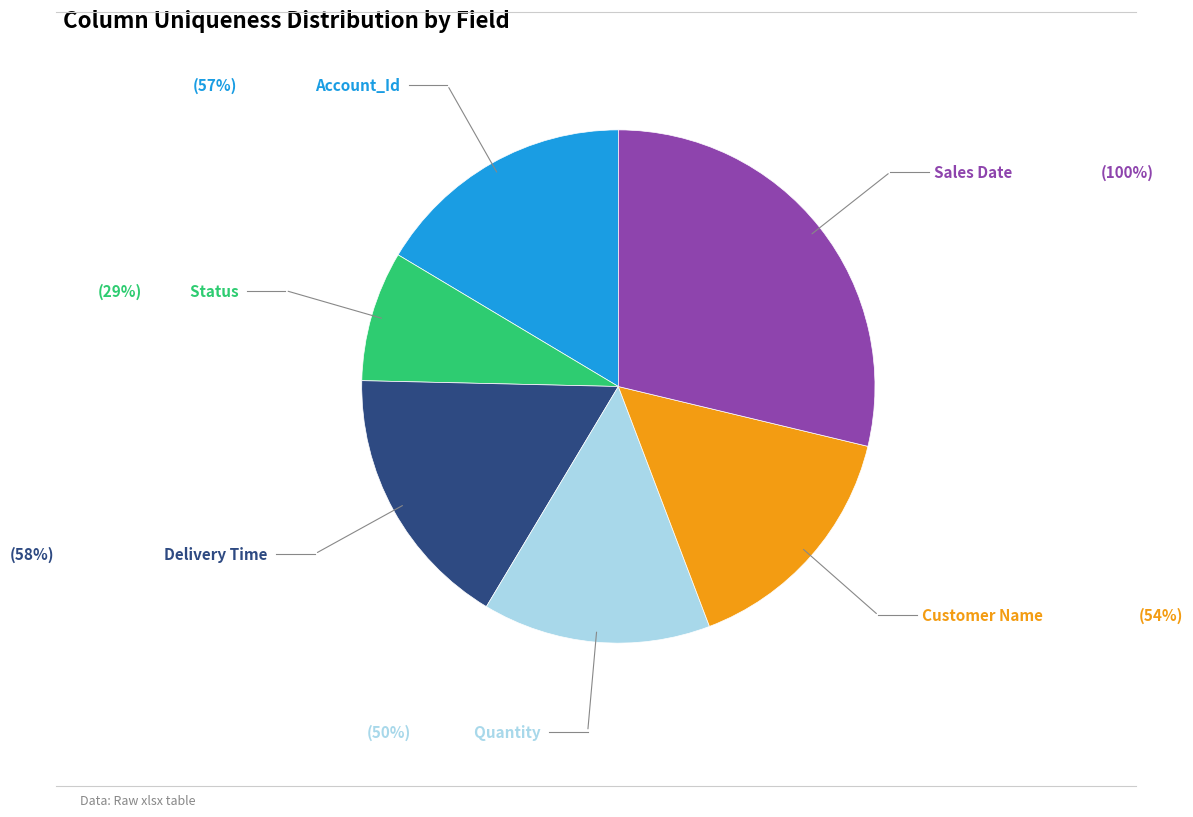

Is there a majority slice in this chart?

No